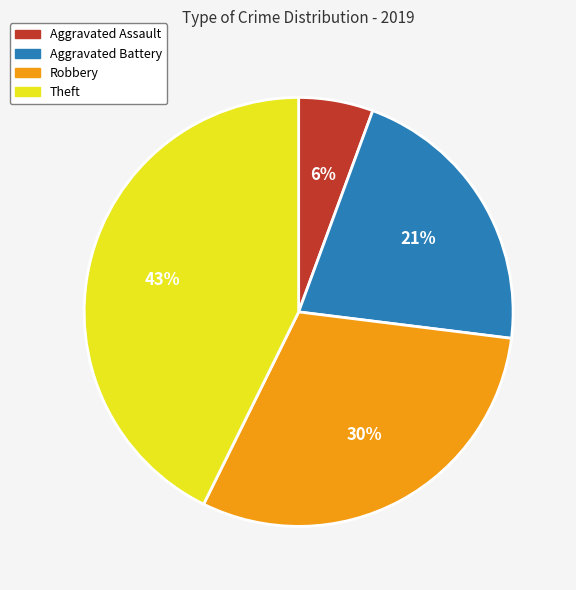

What is the smallest slice in the pie chart?

Aggravated Assault